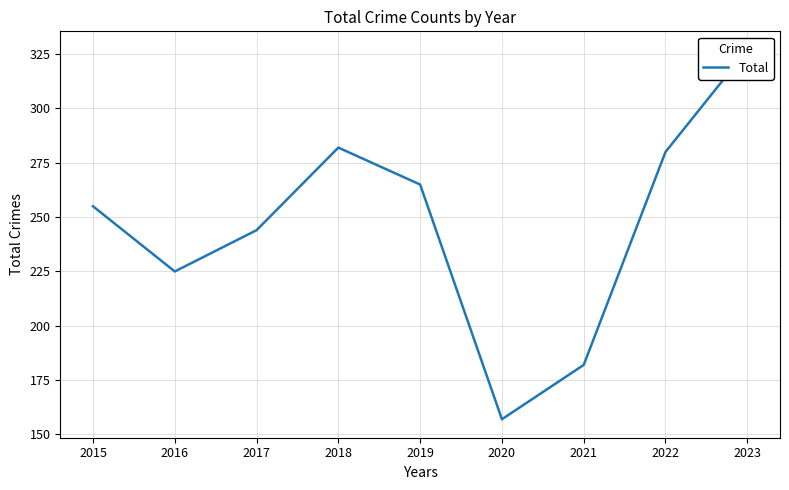

What is the ratio of the value at 2017 to the value at 2022?

0.9